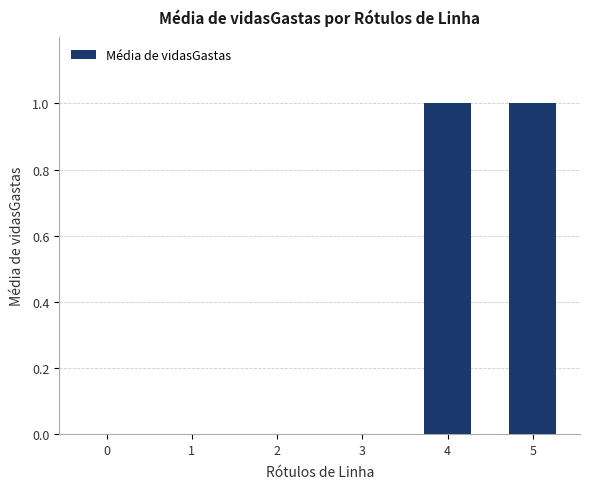

Is it true that the value at 4 is 2?

False